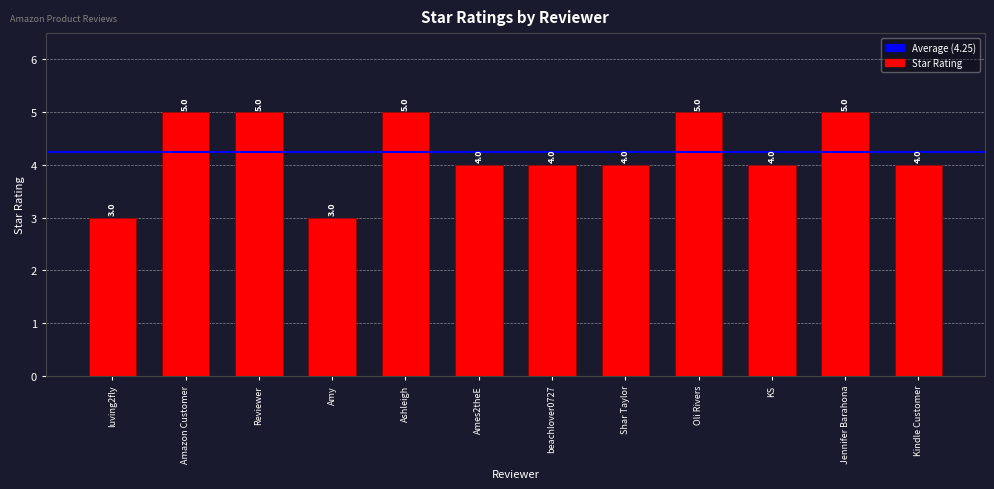

True or false: the data shows 2 at Kindle Customer.

False